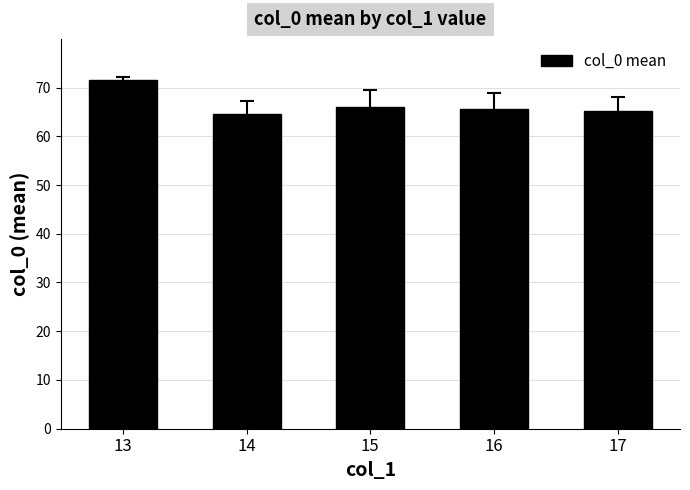

What is the change in value from 16 to 17?

-0.5